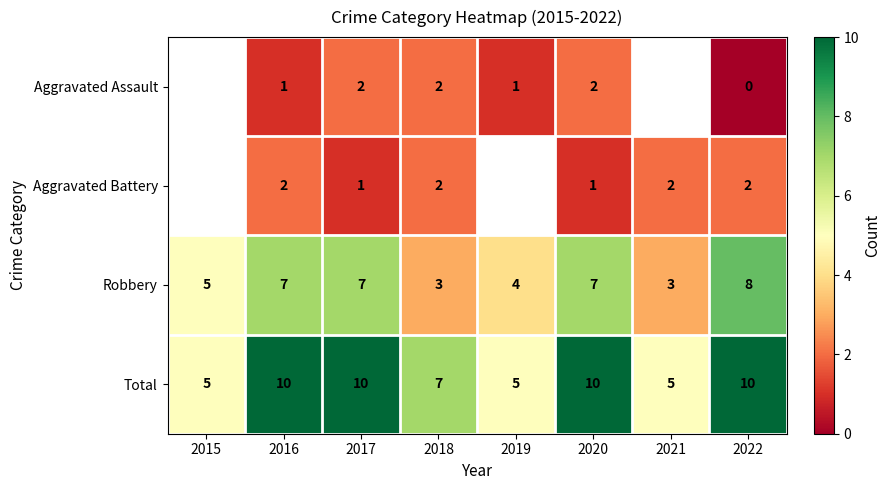

Read the Robbery value at 2021.

3